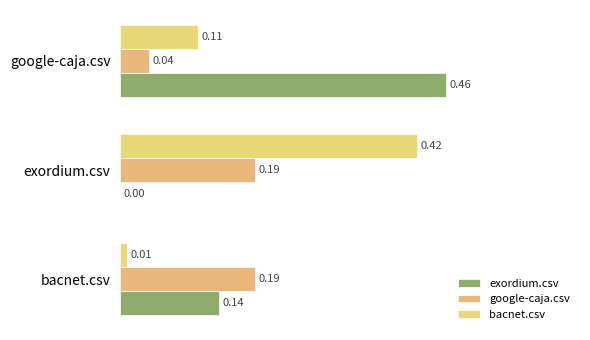

Which series has the widest spread of values?

exordium.csv